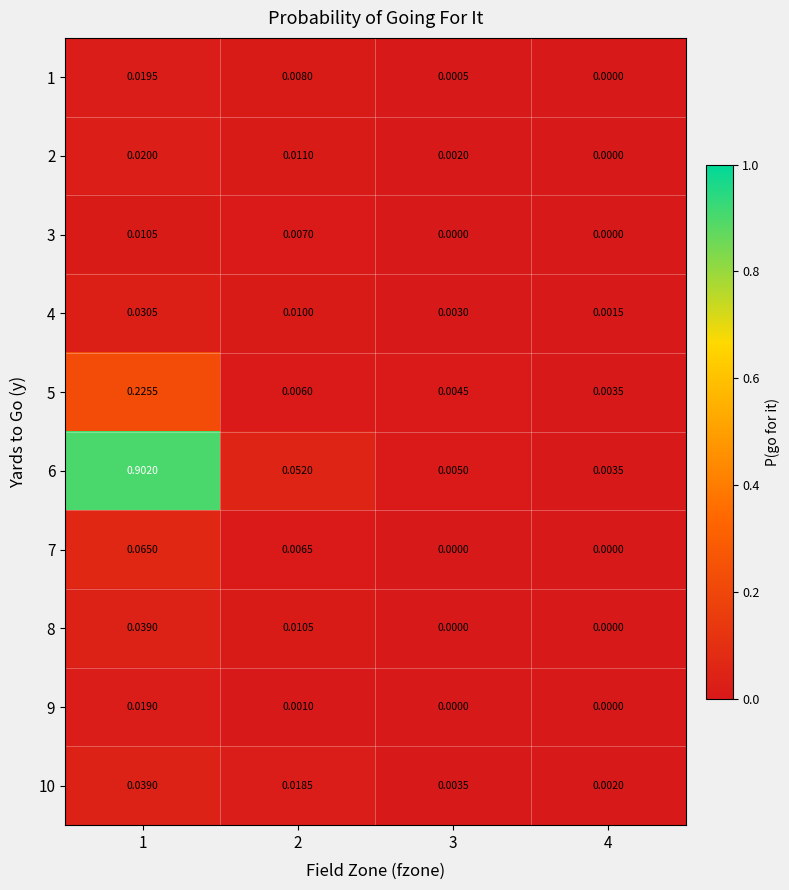

Is the value of 4 at 4 greater than the value of 6 at 2?

No